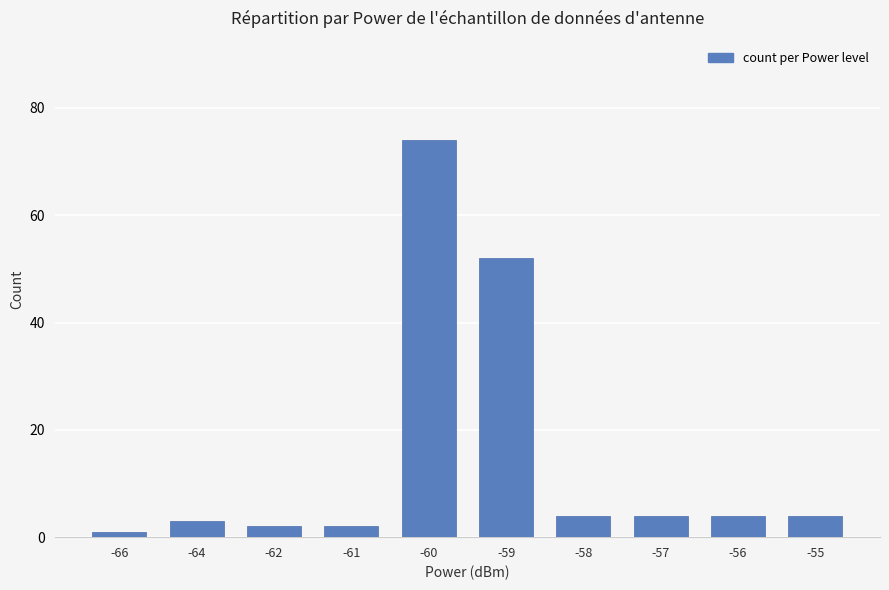

Where does the data first go above 4?

-60